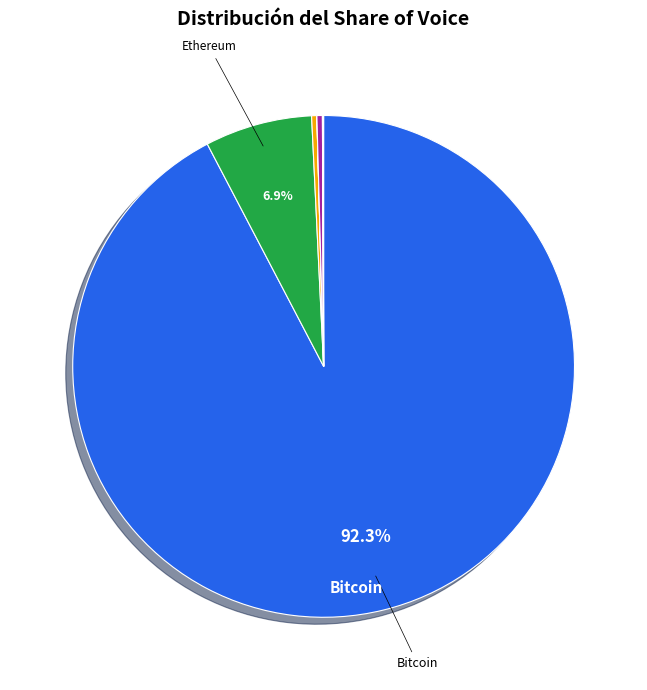

Is there any slice that represents more than half of the pie?

Yes